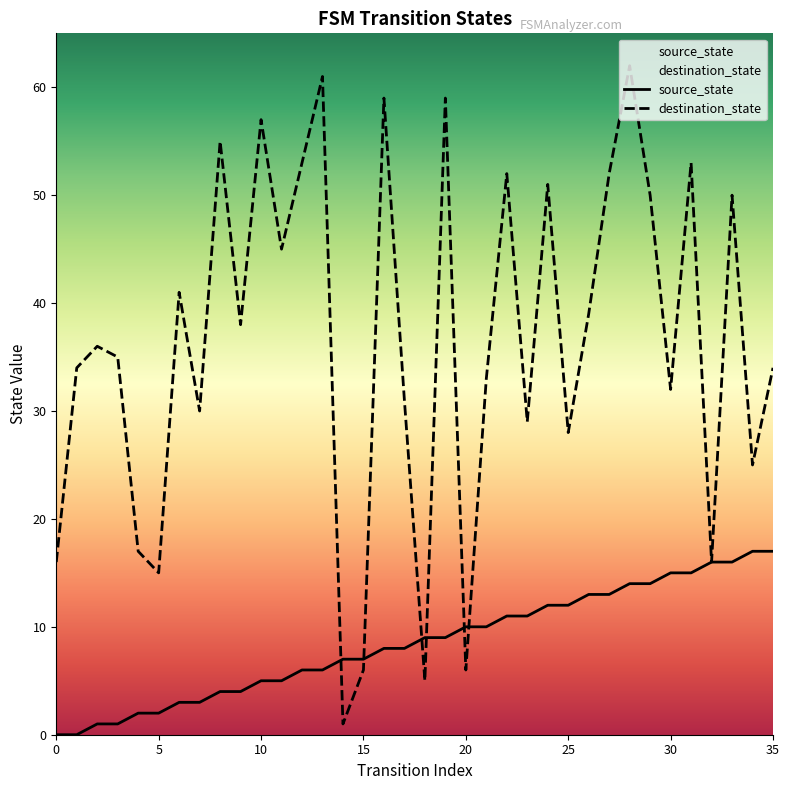

At which category is the sum across all series the highest?

28